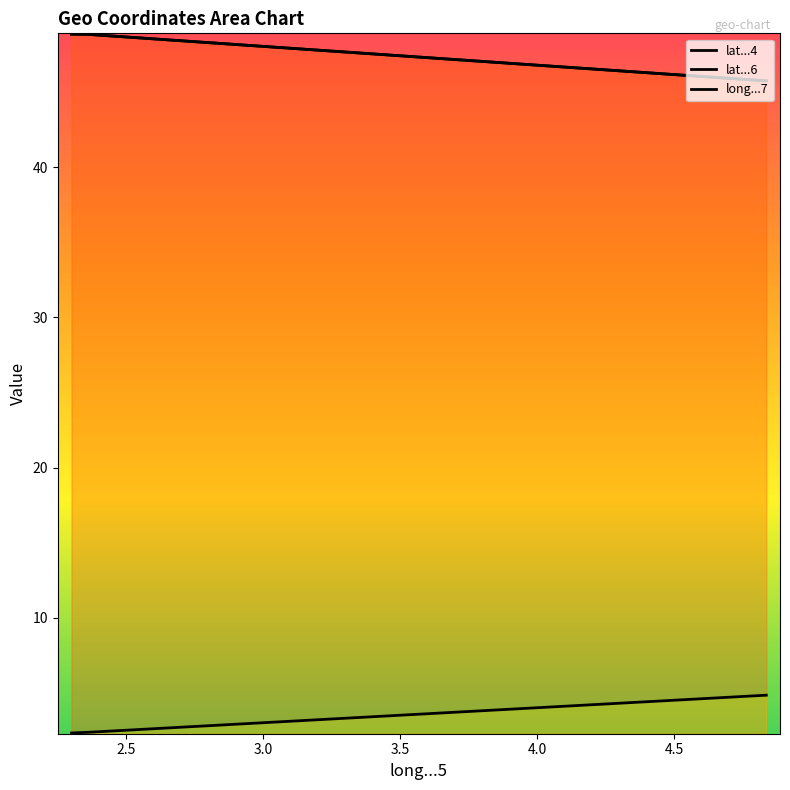

True or false: lat...4 and lat...6 intersect in this chart.

False